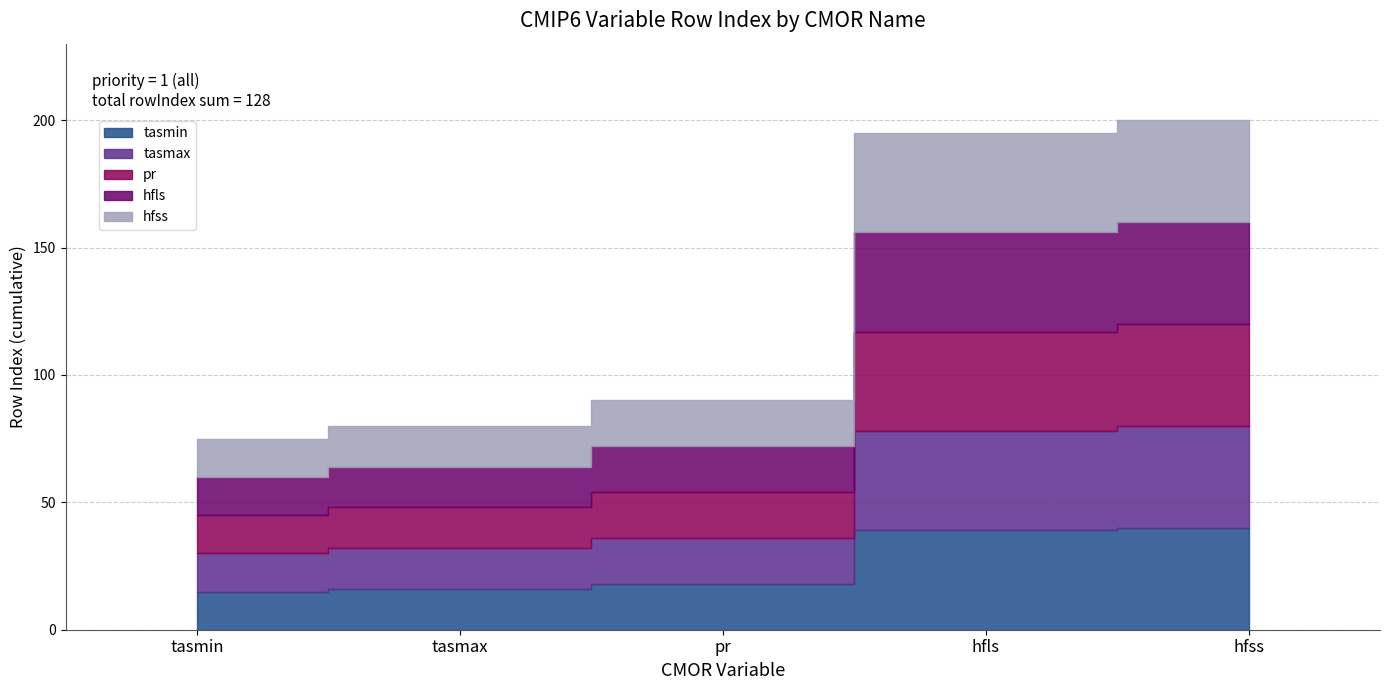

What is the total value across all series at pr?

90